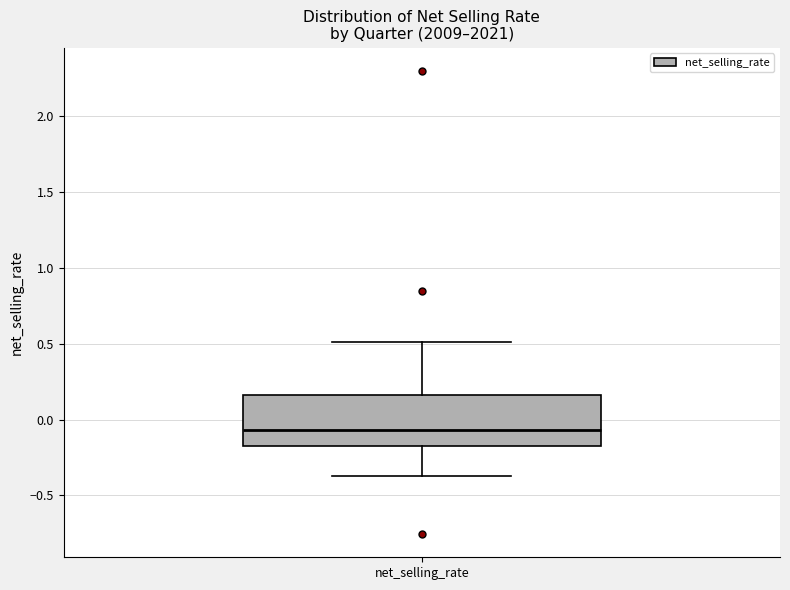

Read this box plot against the y-axis: the position of the median line, the range covered by the box, and the ends of both whiskers. The values are not printed on the chart, so give them approximately, as read against the axis.

median -0.05, box -0.15 to 0.15, whiskers -0.35 to 0.50